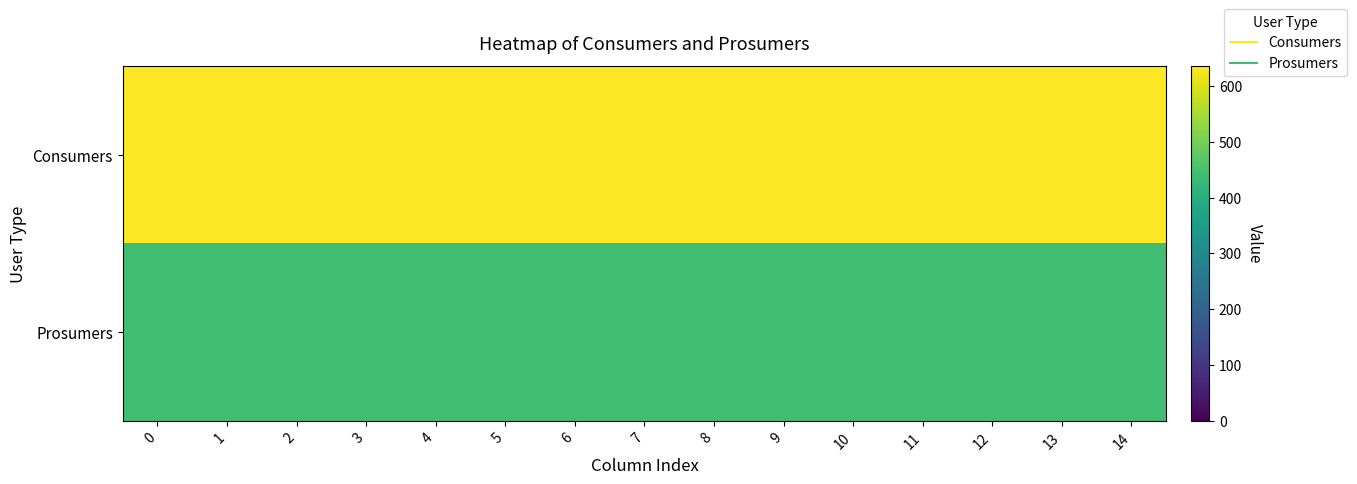

Reading right to left, what are all the values shown in this chart?

row_0: 14=635	13=635	12=635	11=635	10=635	9=635	8=635	7=635	6=635	5=635	4=635	3=635	2=635	1=635	0=635
row_1: 14=440	13=440	12=440	11=440	10=440	9=440	8=440	7=440	6=440	5=440	4=440	3=440	2=440	1=440	0=440